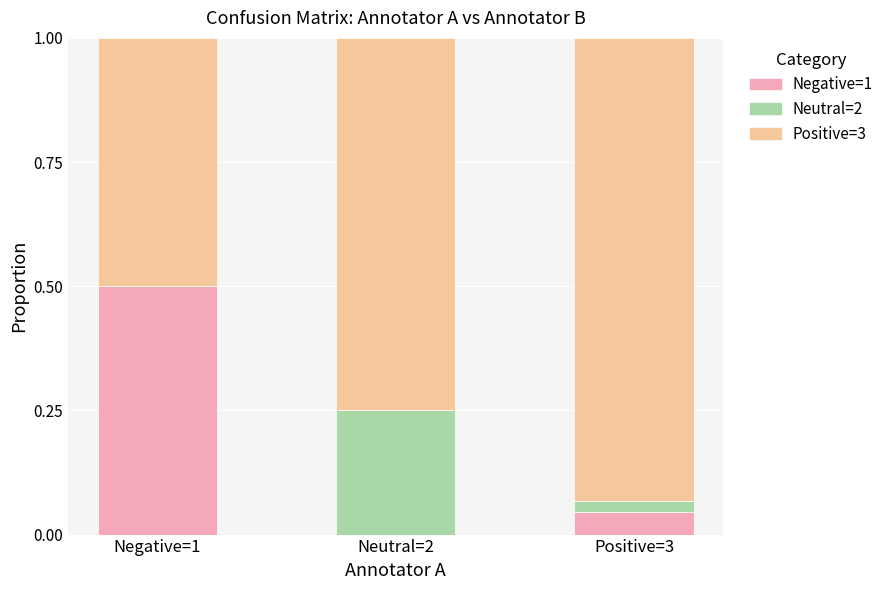

What is the total value across all series at Neutral=2?

1.0